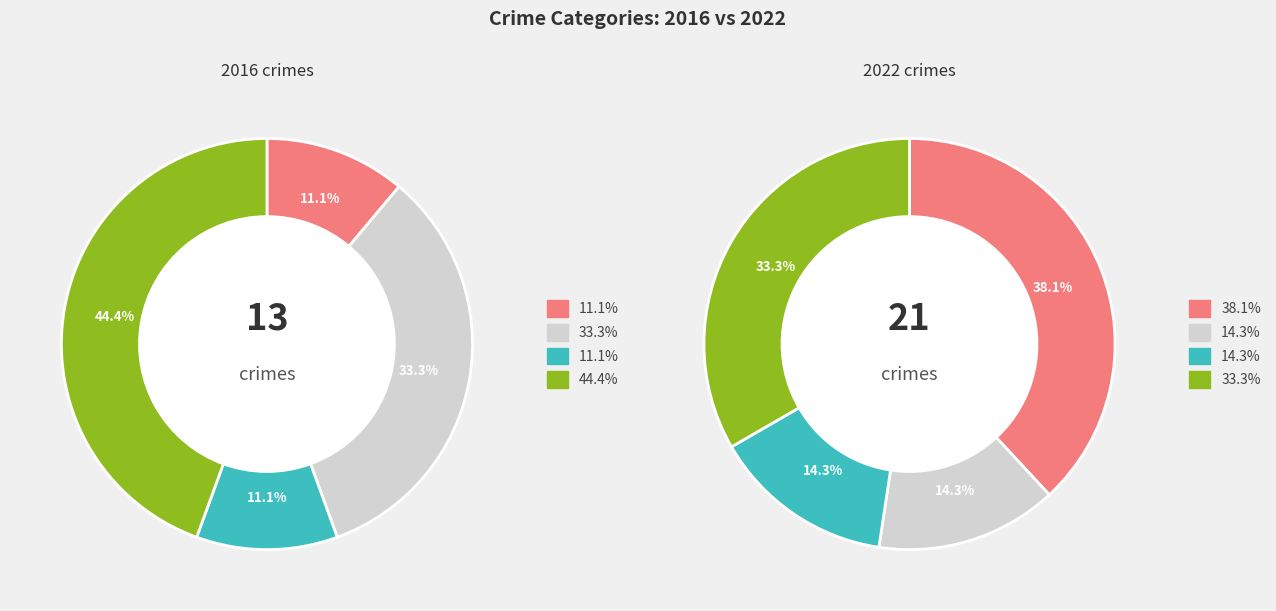

To the nearest percent, what percentage of the pie is values_2022?

14%